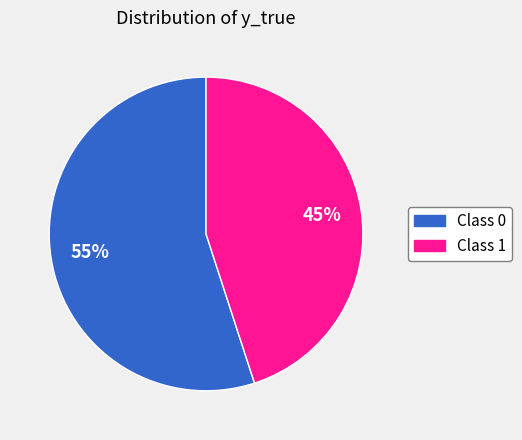

To the nearest percent, what is the difference between the largest and smallest slice percentages?

10%